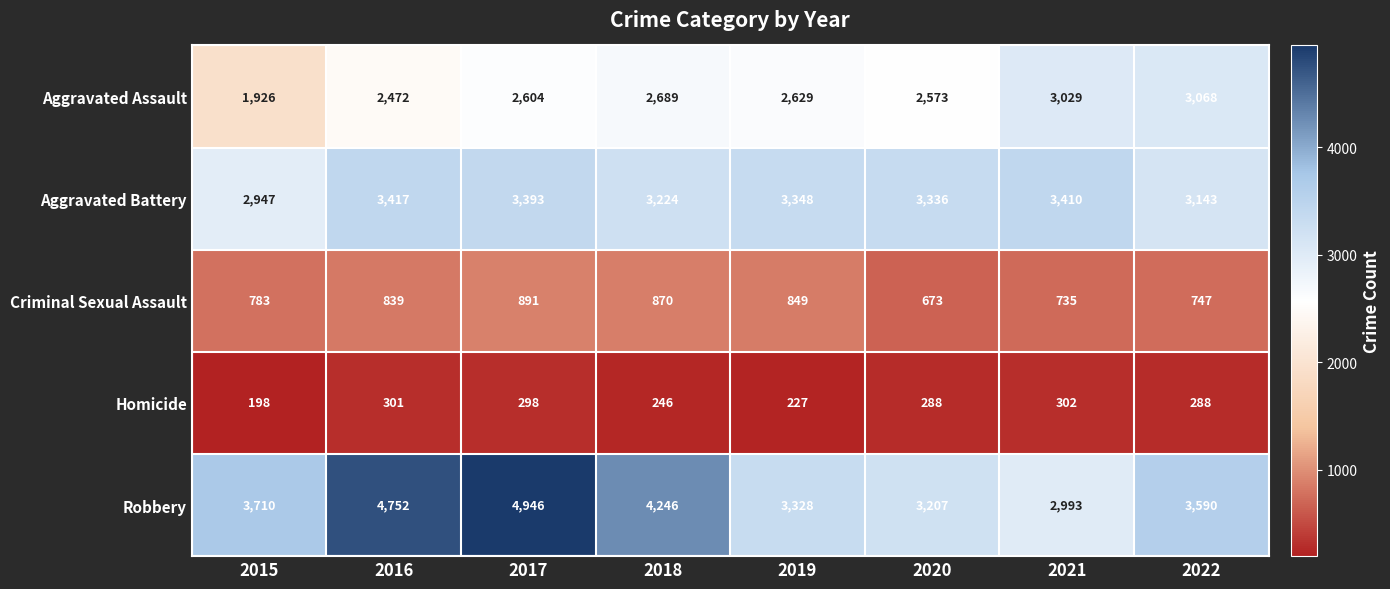

At which label does Aggravated Battery reach its peak?

2016